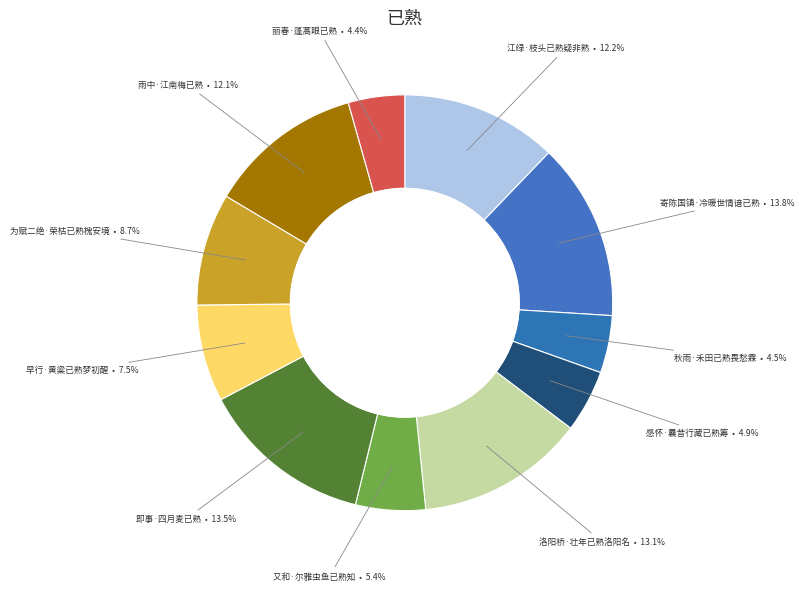

Count the number of slices in the pie.

11